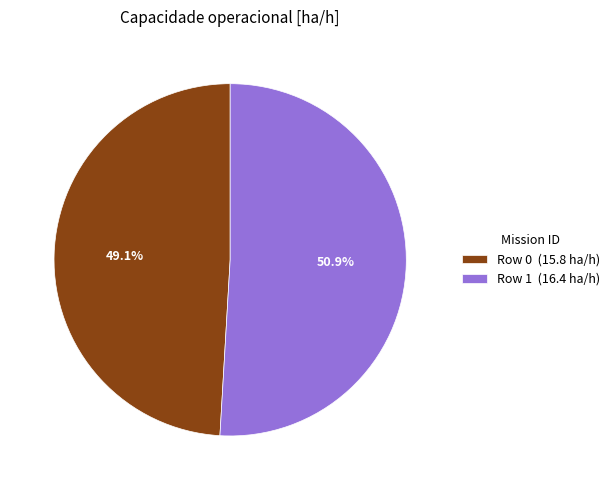

Count the number of slices in the pie.

2